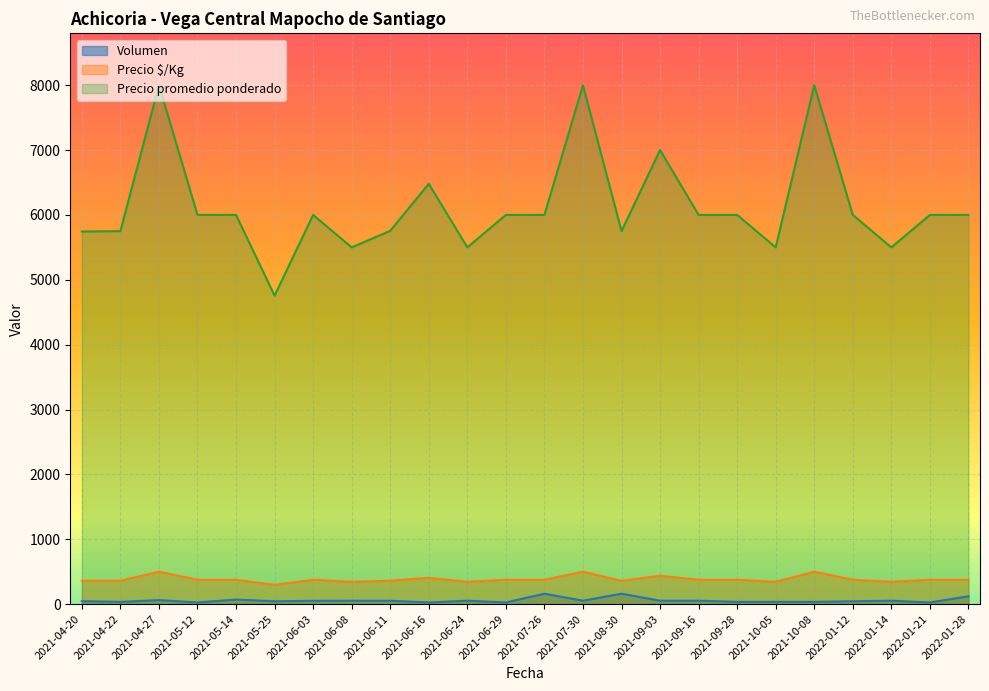

What is the sum of the Precio $/Kg values at 2021-06-11 and 2021-06-08?

704